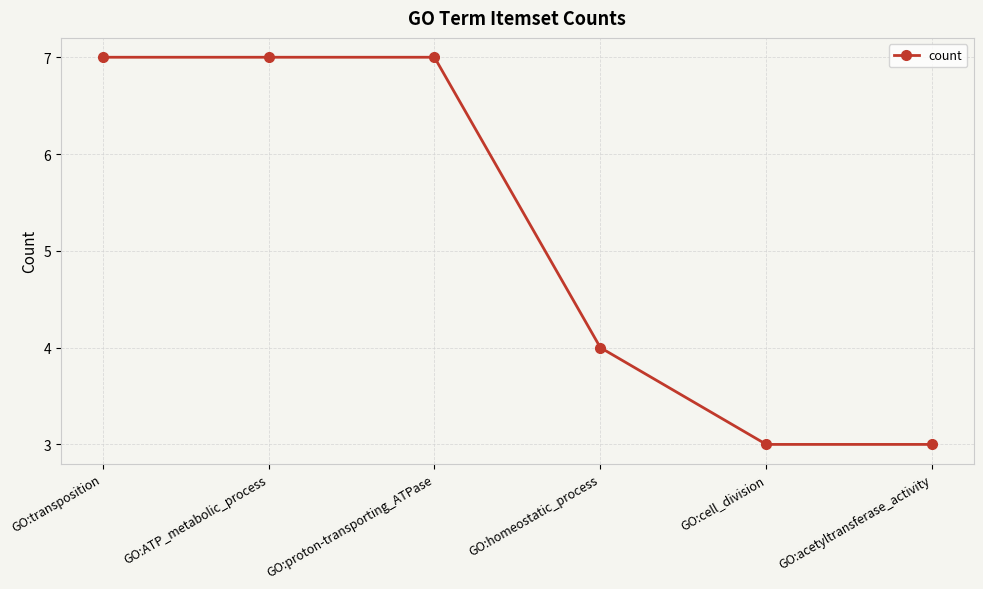

What position from the left is GO:homeostatic_process?

4